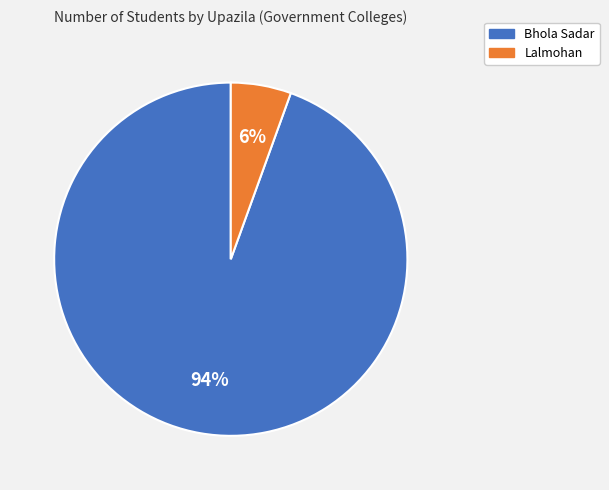

Is the sum of Bhola Sadar and Lalmohan greater than half?

Yes